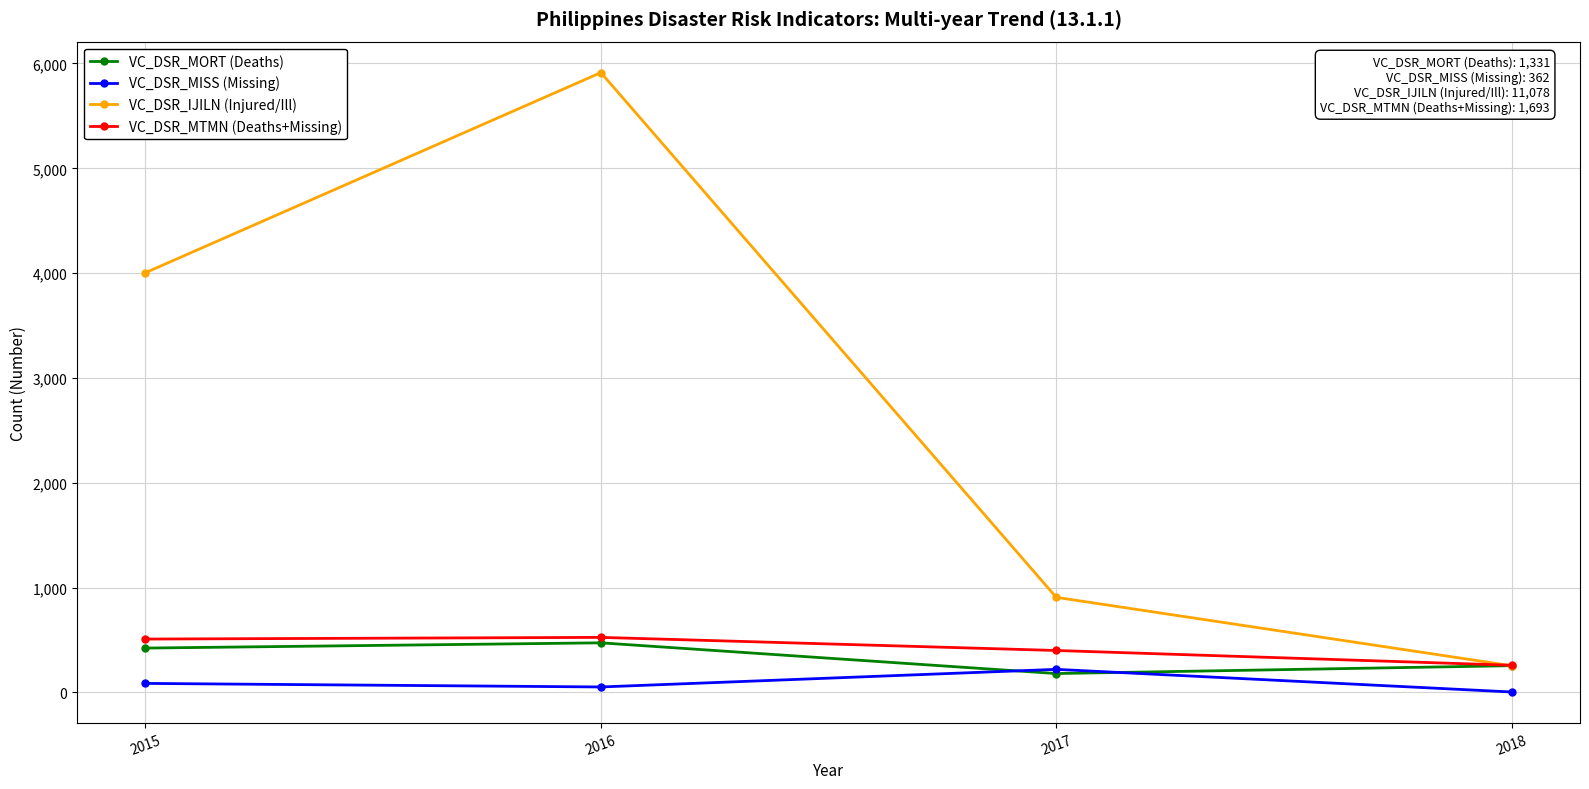

How many interior local valleys does the VC_DSR_MORT (Deaths) series have?

1